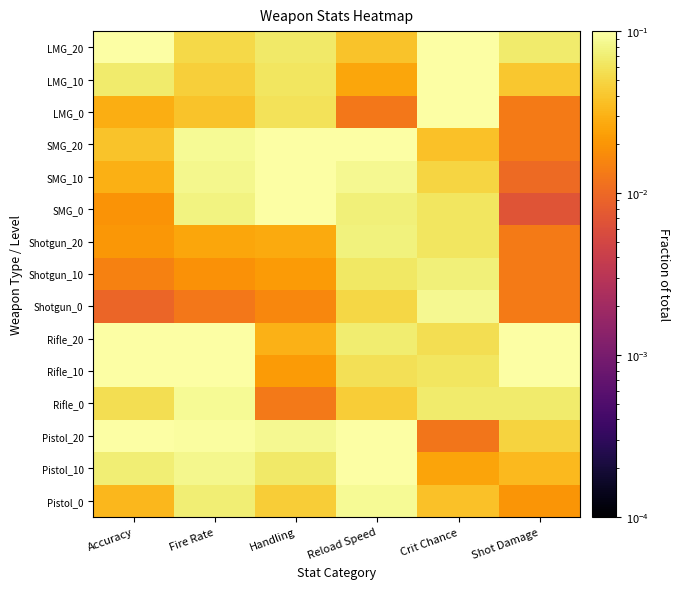

What is the difference between the highest and lowest values at Shot Damage?

0.4